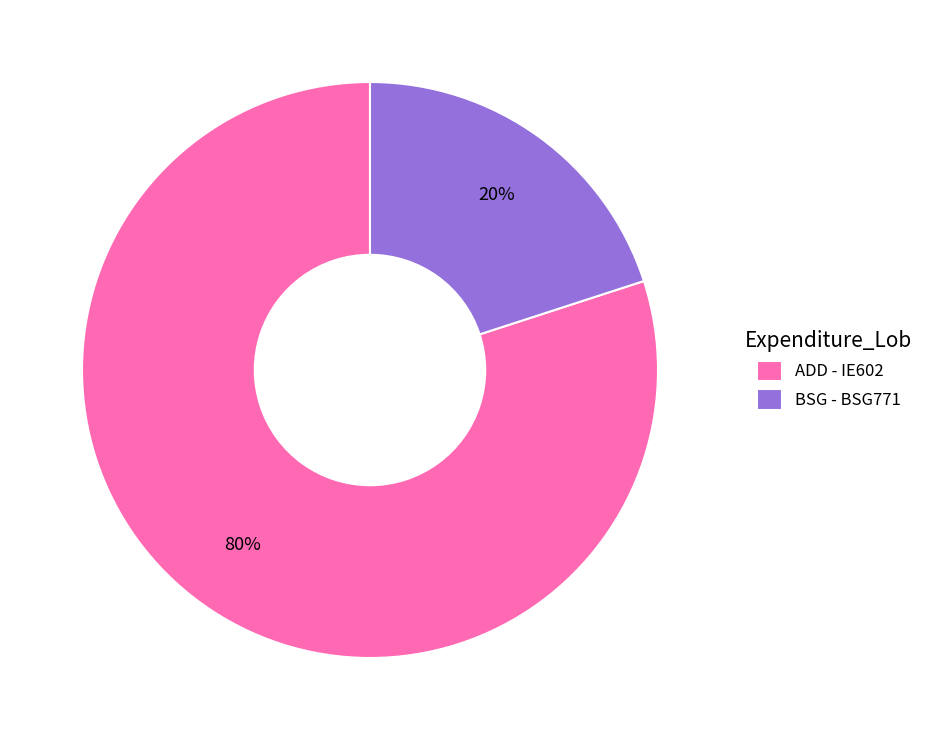

Which category has the smallest portion of the pie?

BSG - BSG771